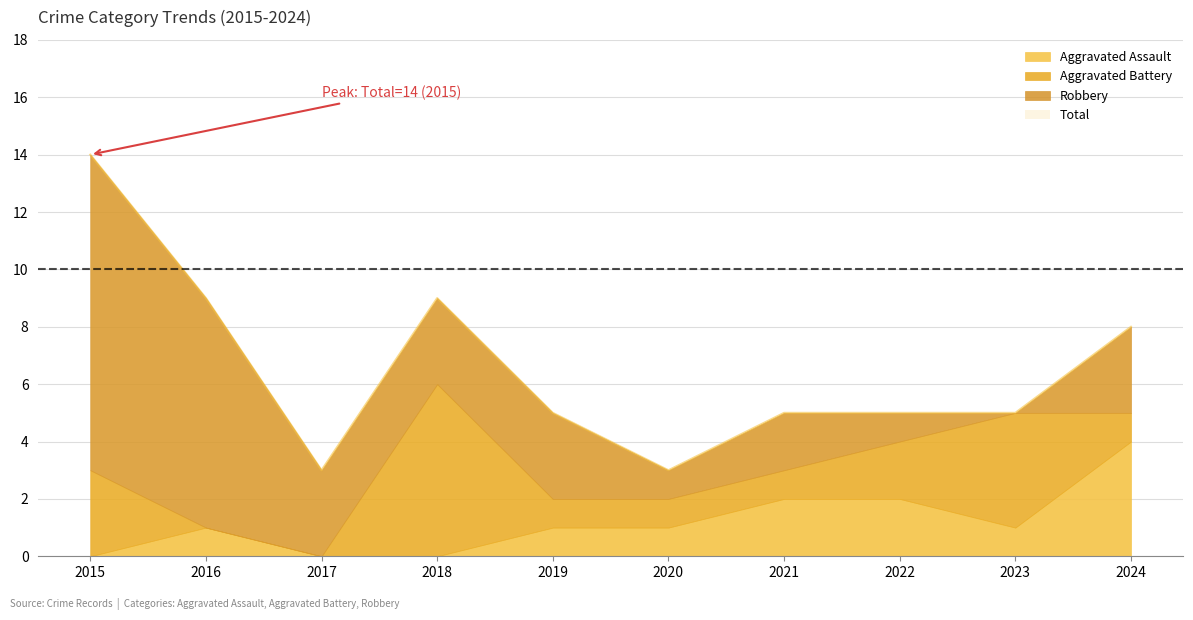

How many data points does each series have?

10